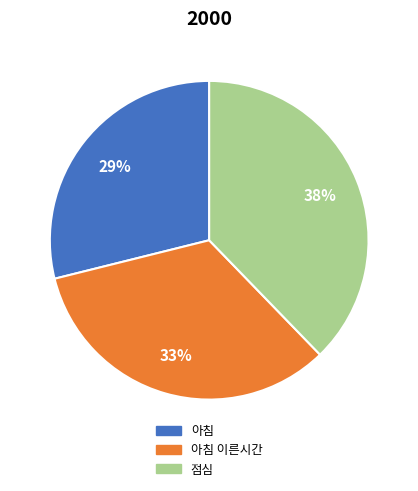

To the nearest percent, what is the difference between the largest and smallest slice percentages?

9%